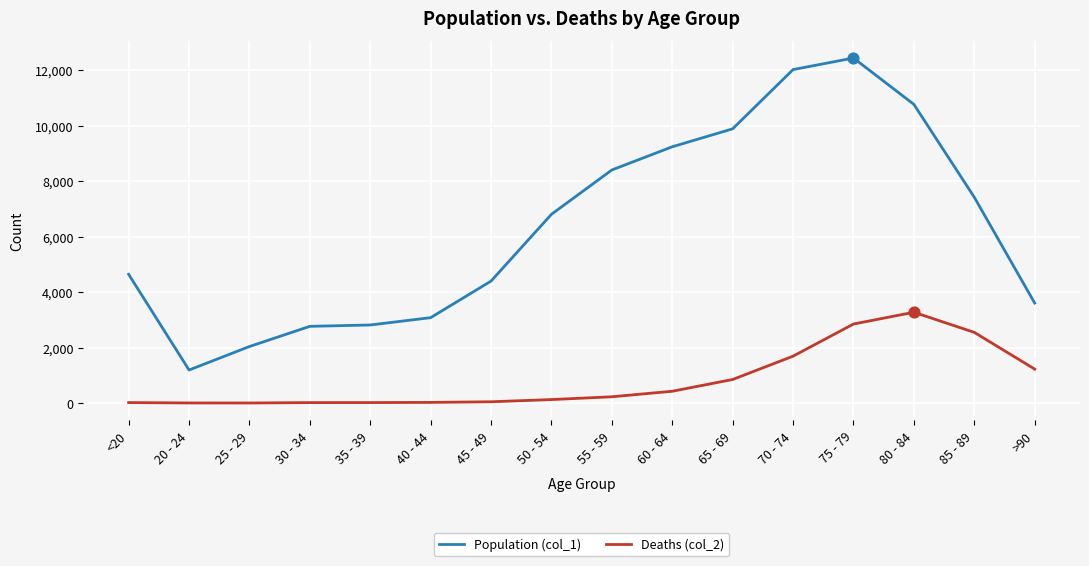

What is the maximum value shown in the chart?

12434